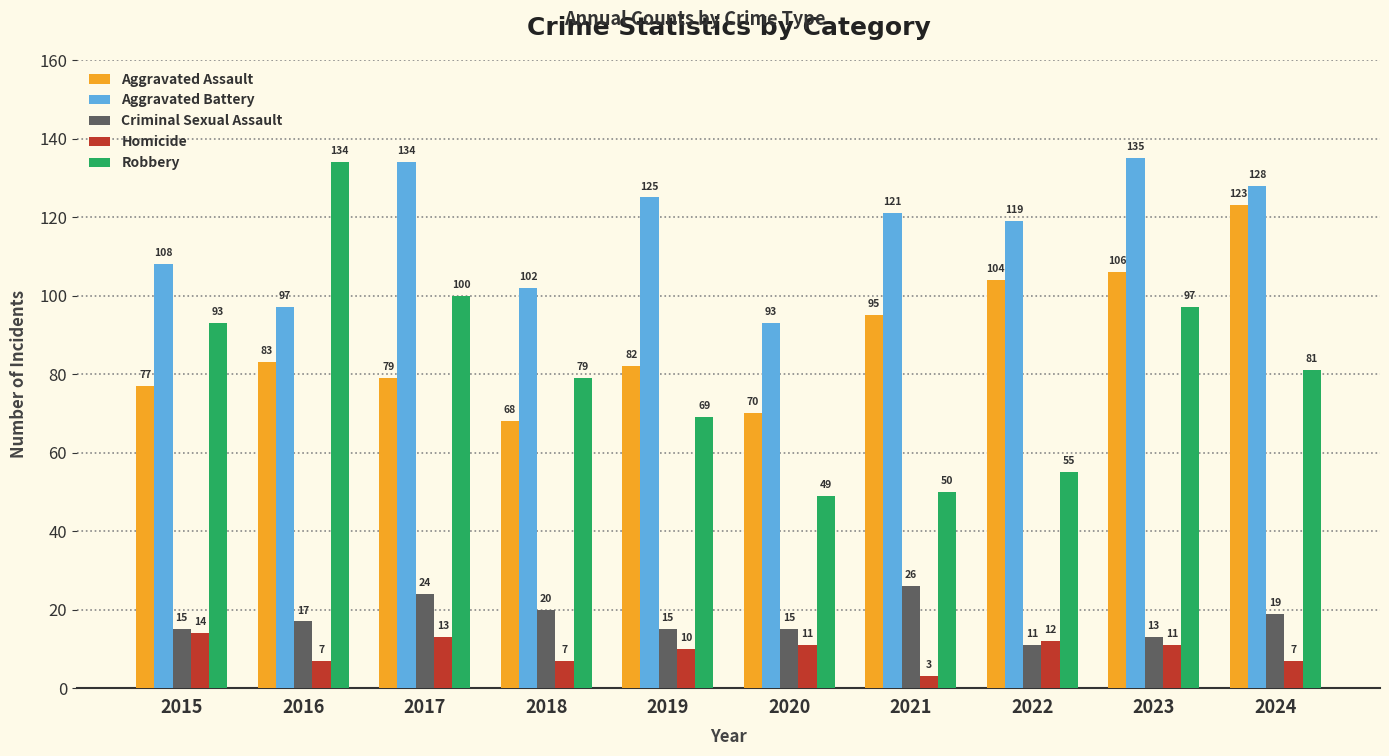

Rank the series by their maximum value, from lowest to highest.

Homicide, Criminal Sexual Assault, Aggravated Assault, Robbery, Aggravated Battery